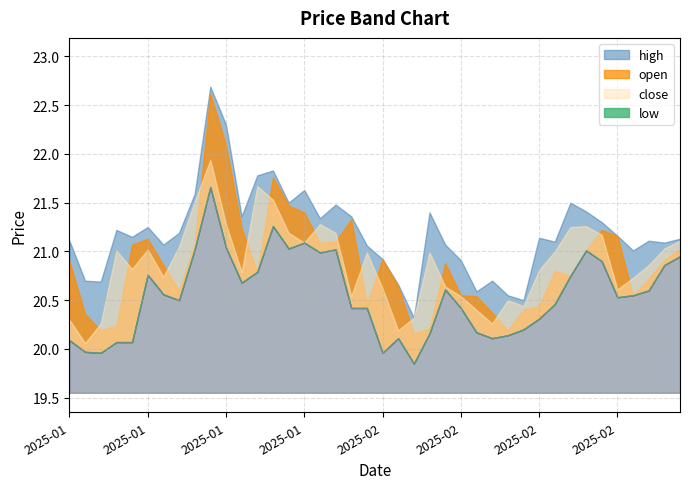

What is the spread (max minus min) of values at 2025-01-03?

0.7